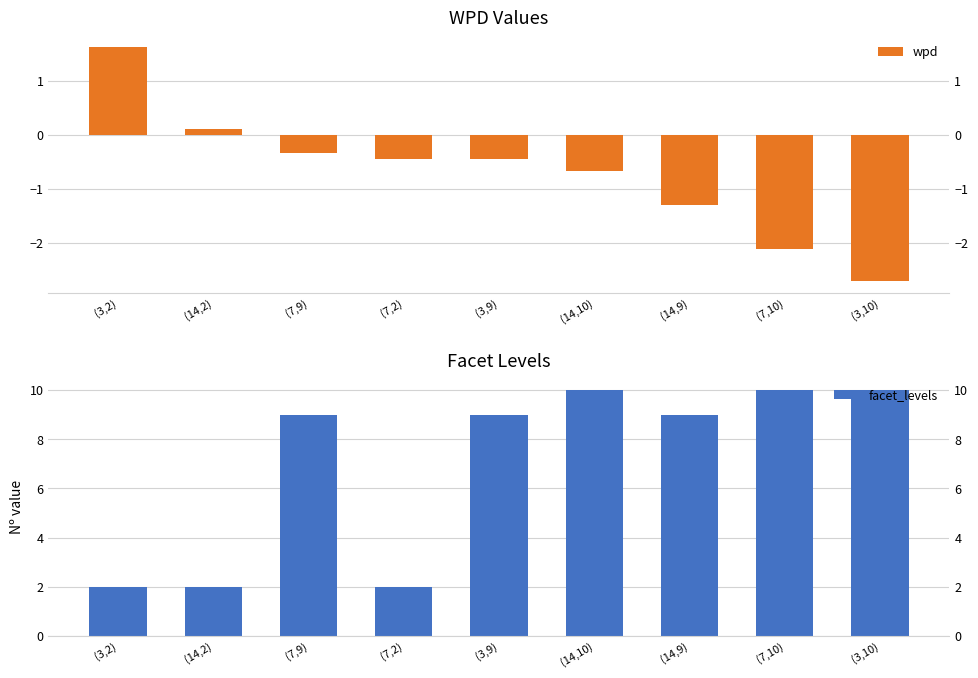

How many data points does each series have?

9